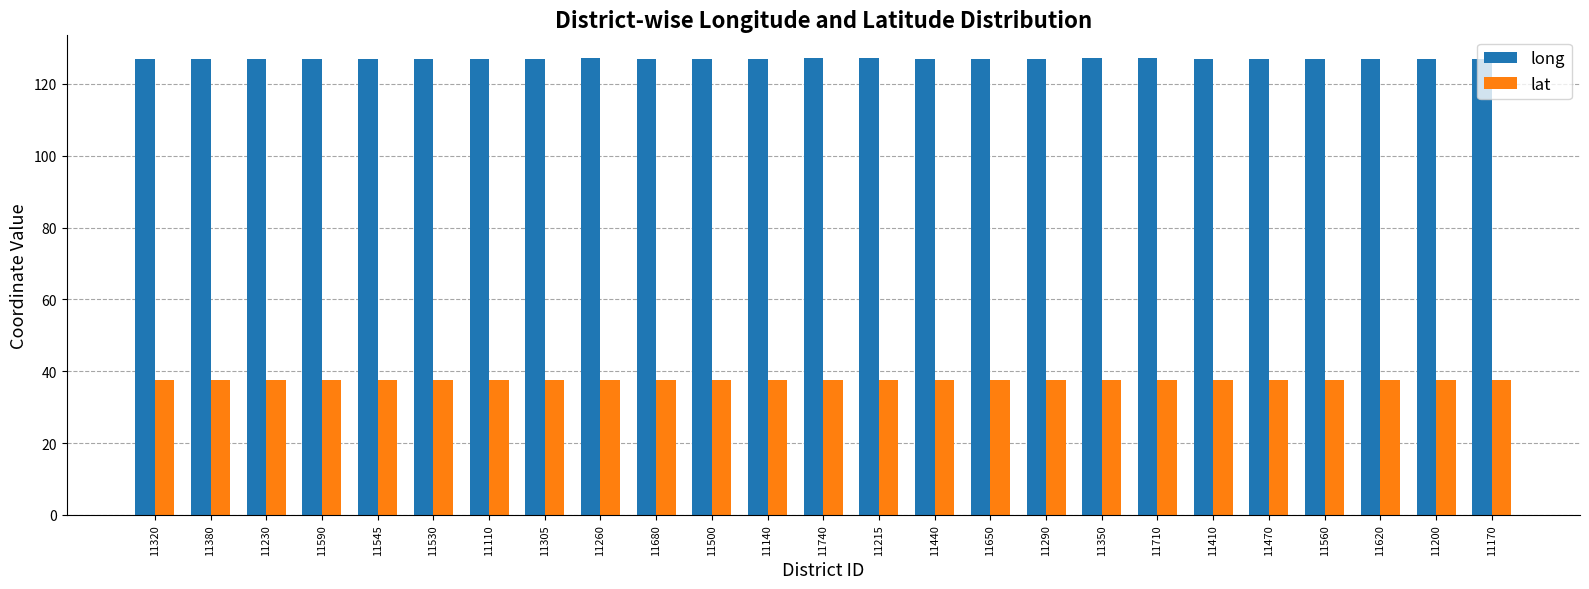

What is the label of the 5th bar from the left?

11545